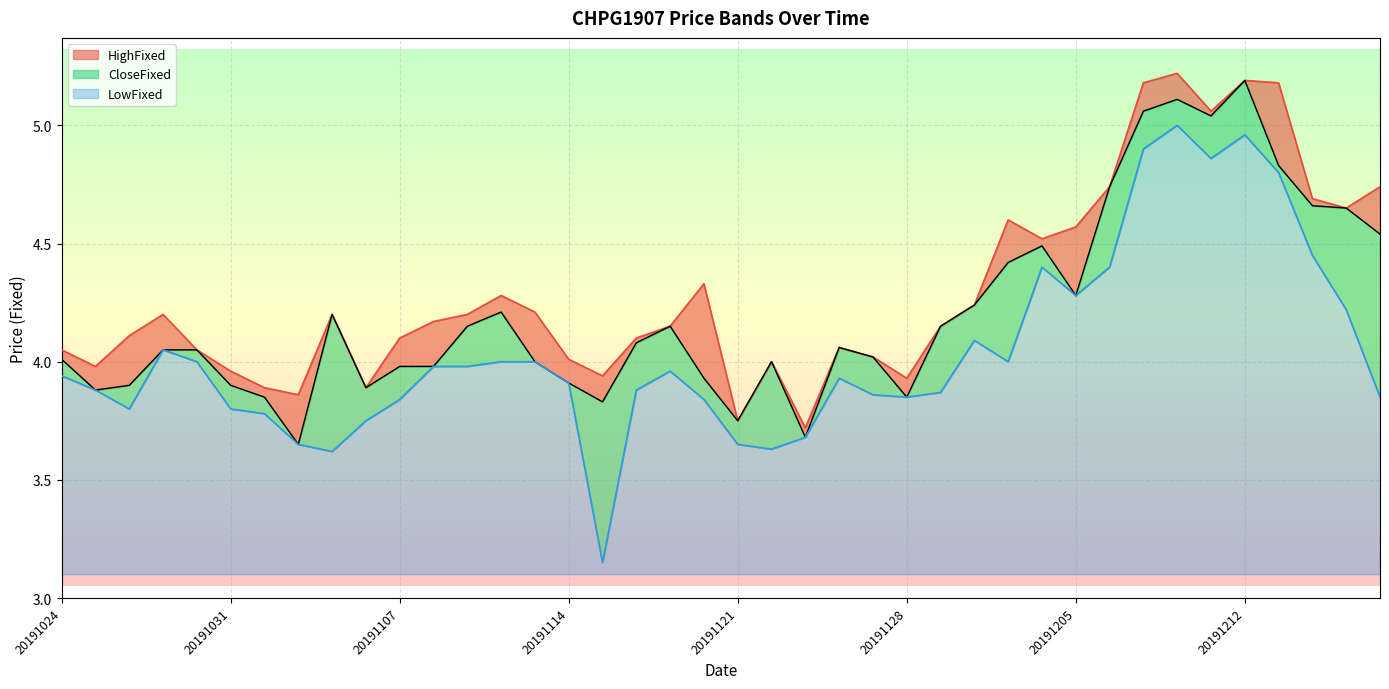

Where does the HighFixed series first go above 4?

20191024